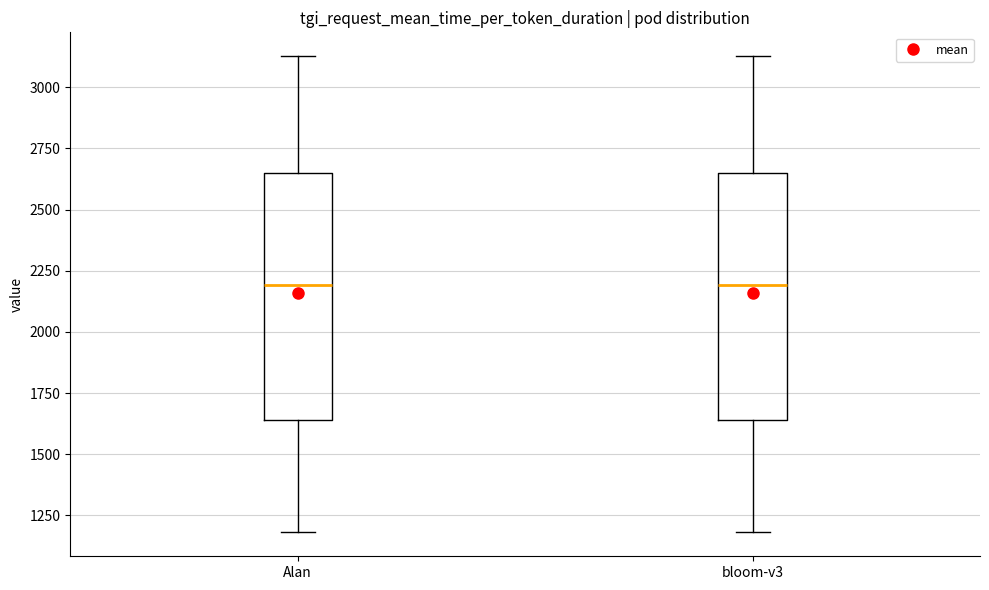

Reading left to right, read every box against the y-axis: the position of its median line, the range the box covers, and the ends of its whiskers. The values are not printed on the chart, so give them approximately, as read against the axis.

Alan: median 2200, box 1650 to 2650, whiskers 1200 to 3150
bloom-v3: median 2200, box 1650 to 2650, whiskers 1200 to 3150